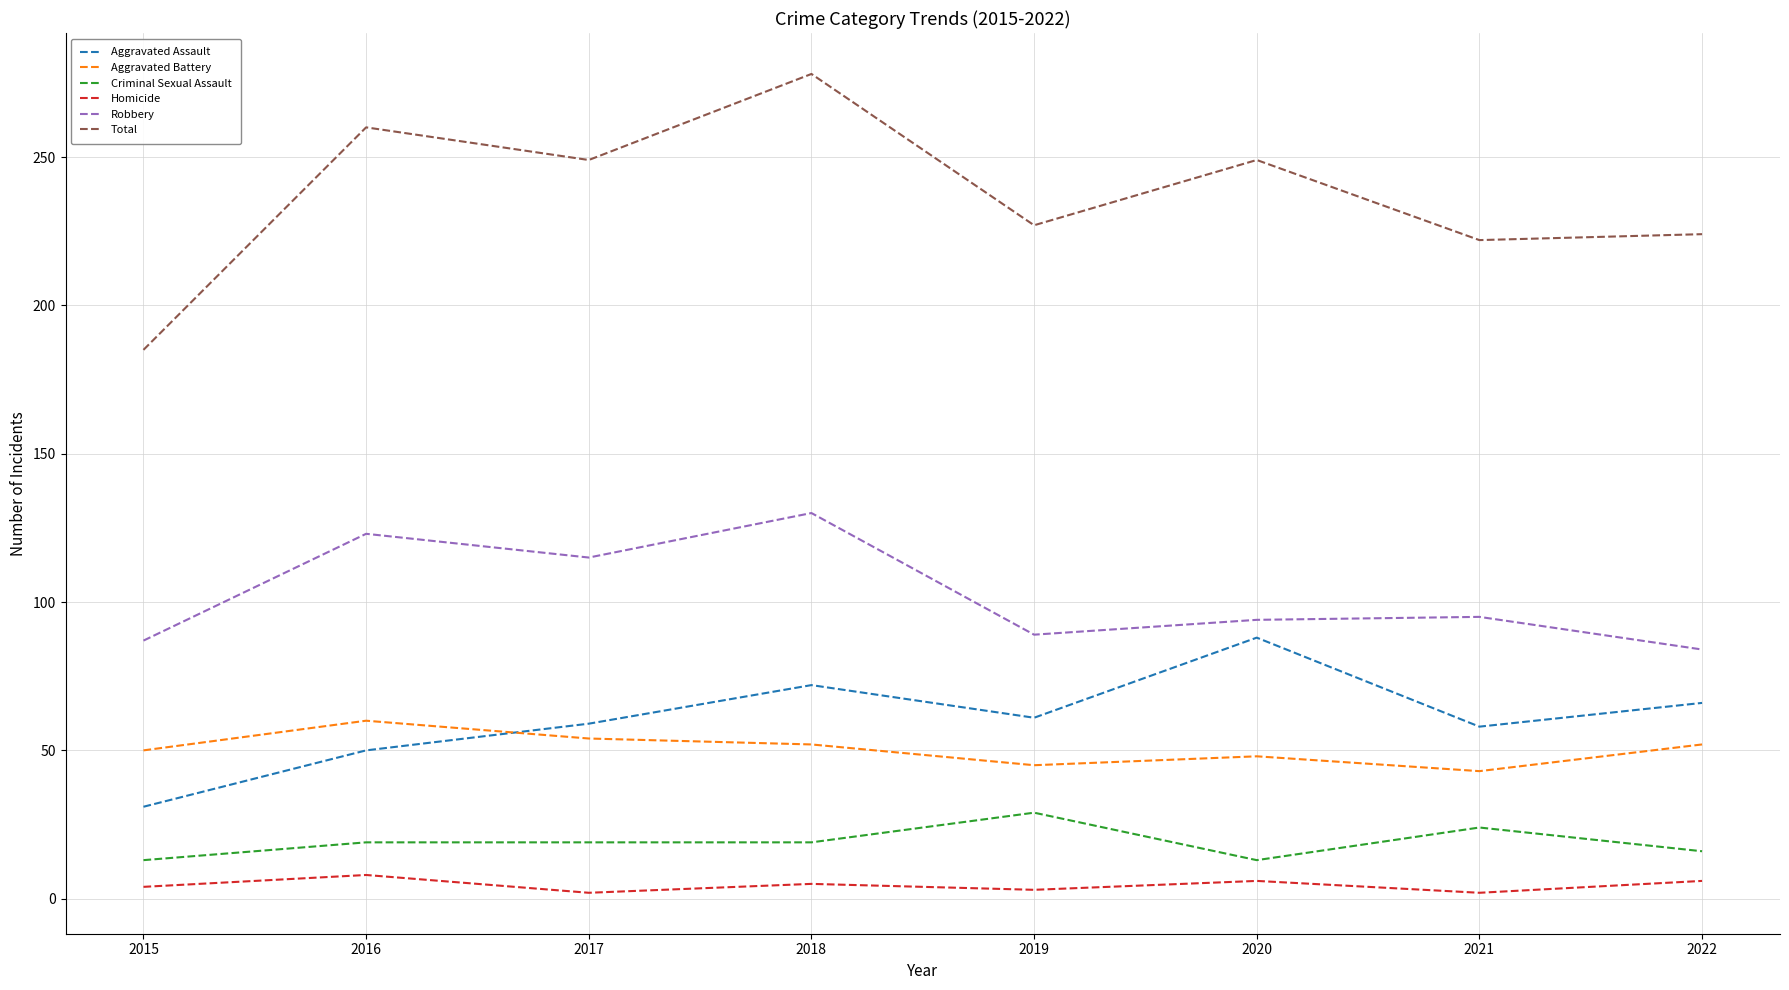

The value of Aggravated Battery at 2022 is 52. True or false?

True